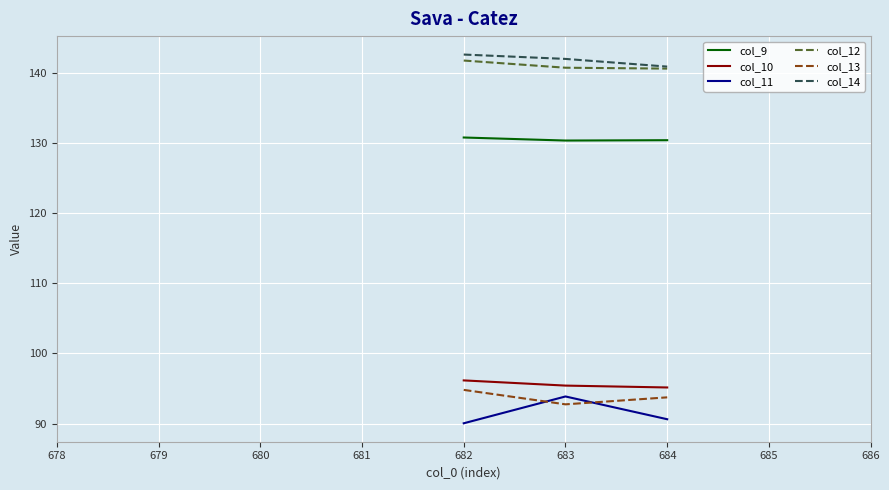

True or false: col_10 has more than 1 interior local peaks.

False